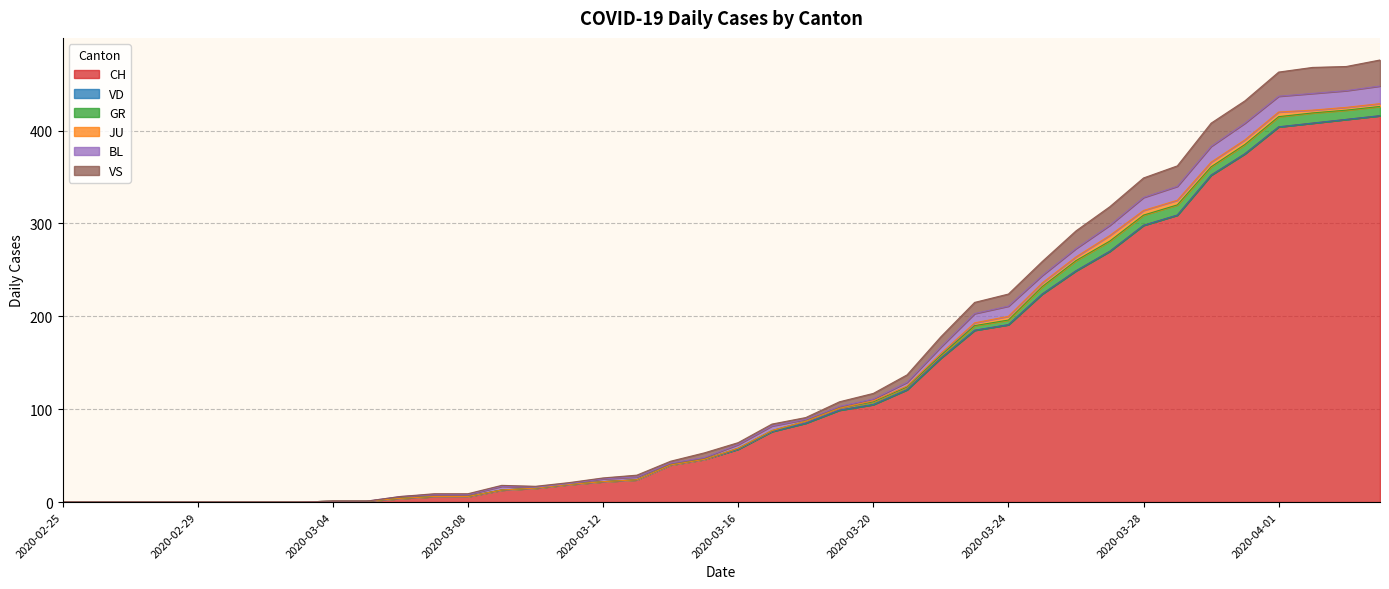

Between 2020-03-10 and 2020-03-14, which series saw the biggest shift?

CH